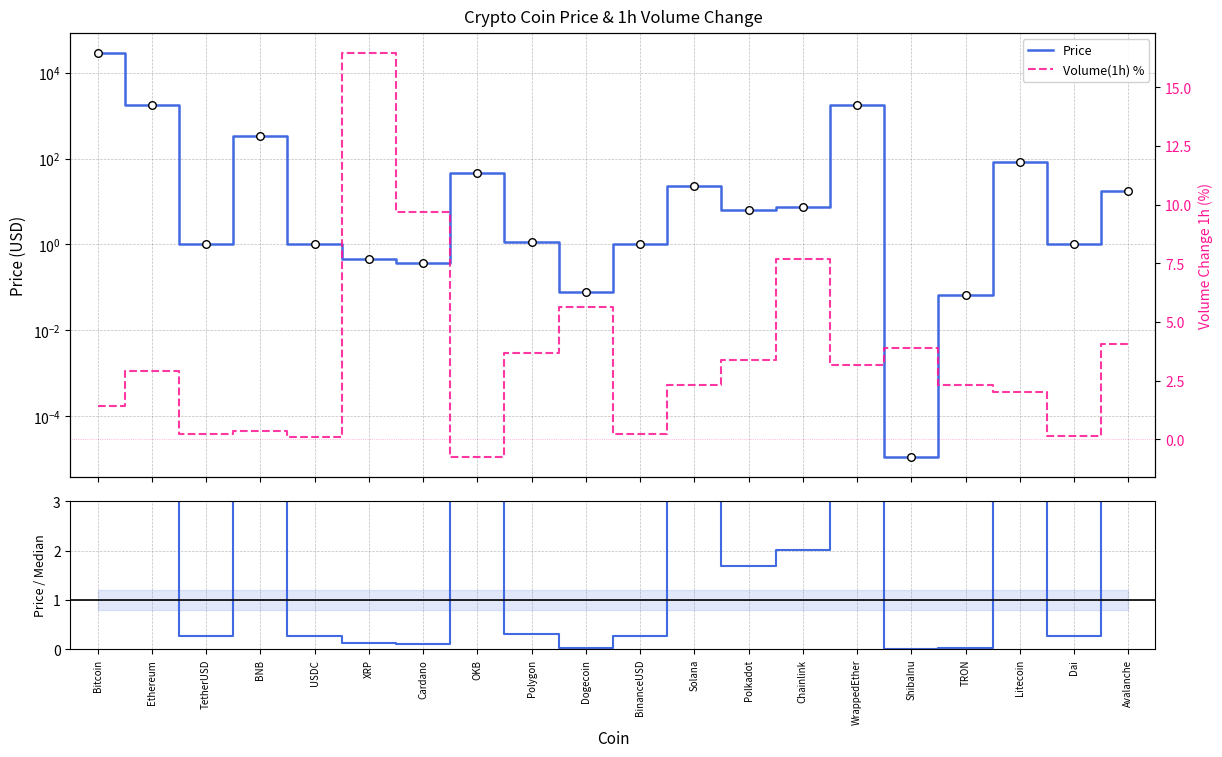

Which series has the widest spread of Y values?

Price